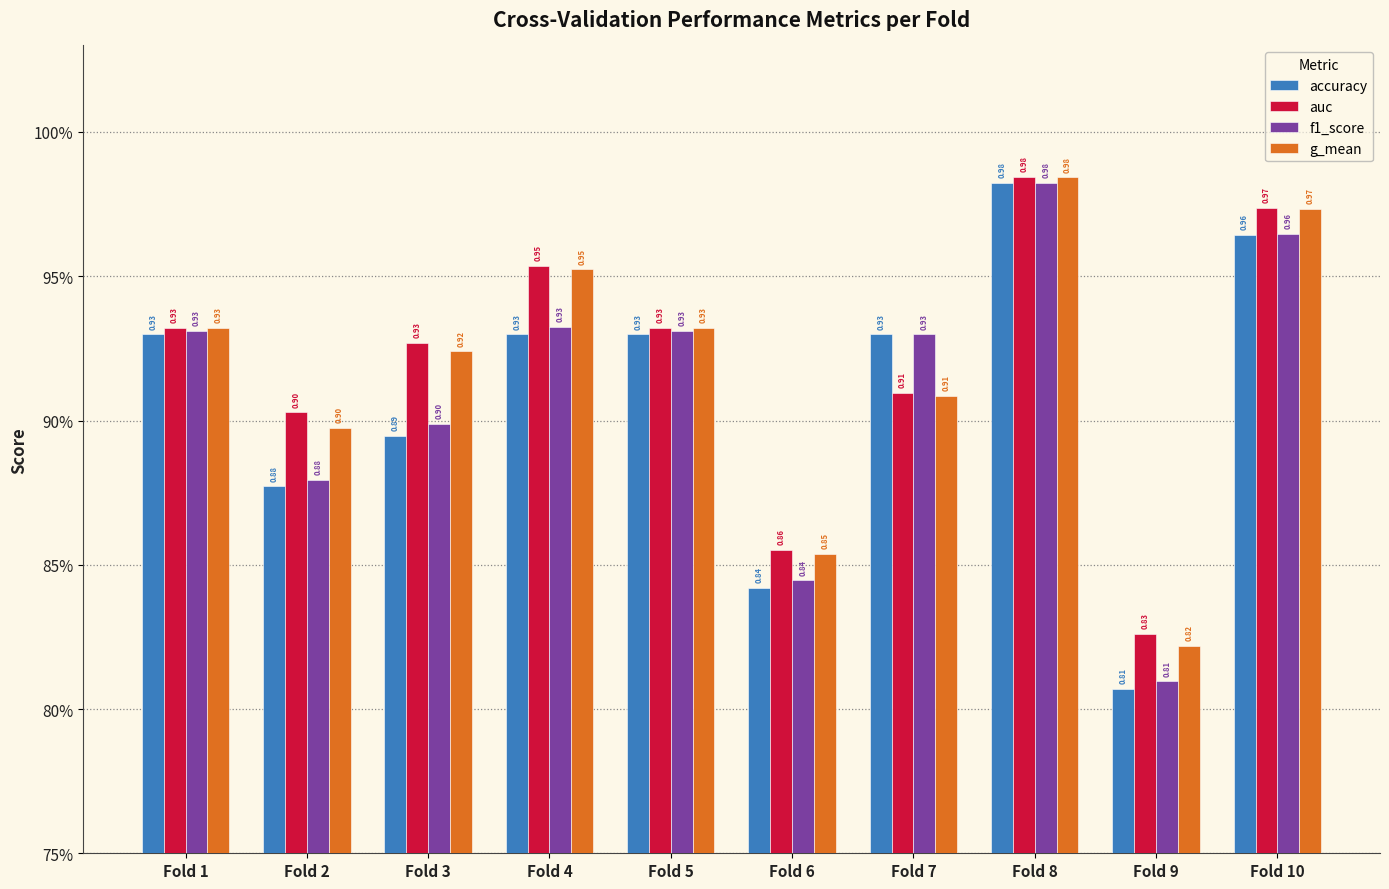

Is the value of accuracy at Fold 2 greater than the value of g_mean at Fold 3?

No